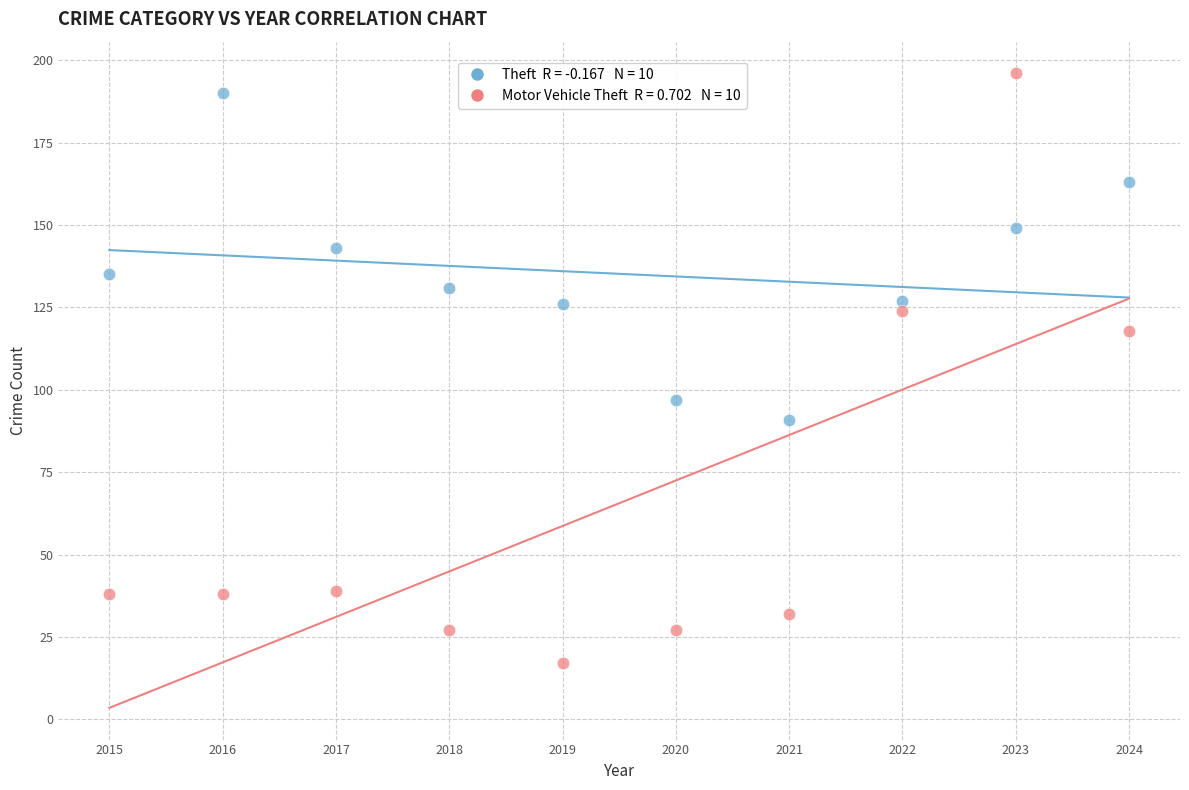

Across all data points, what is the range of X values (max minus min)?

9